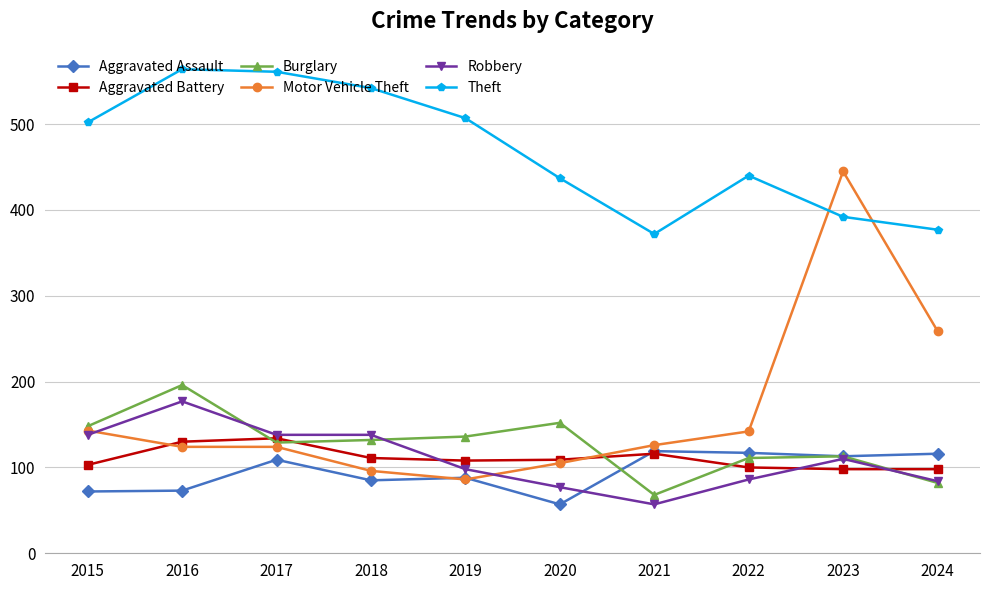

Is it true that Theft equals 392 at 2023?

True